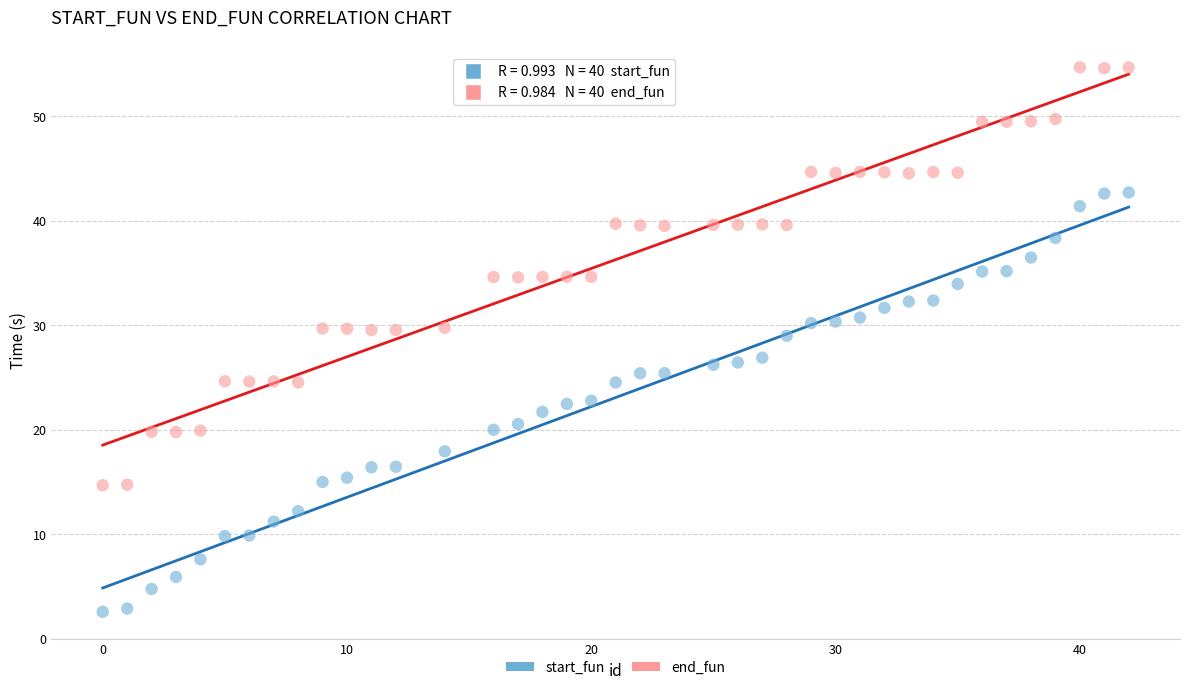

Which series reaches the maximum Y coordinate?

end_fun